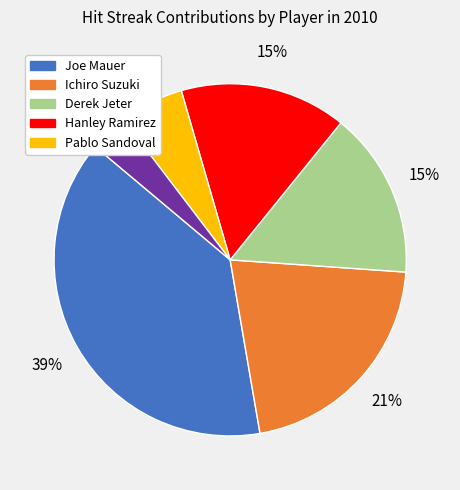

To the nearest percent, what is the difference between the largest and smallest slice percentages?

35%